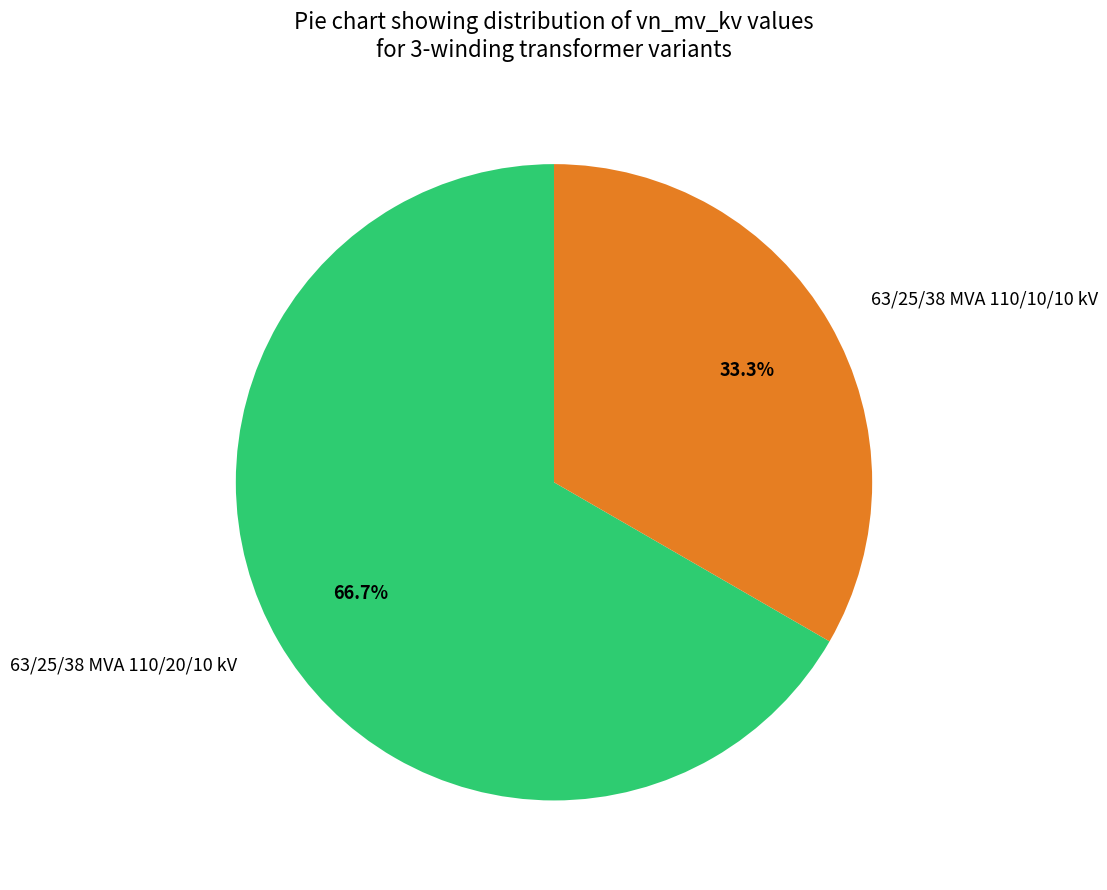

To the nearest percent, what portion does 63/25/38 MVA 110/20/10 kV represent?

67%